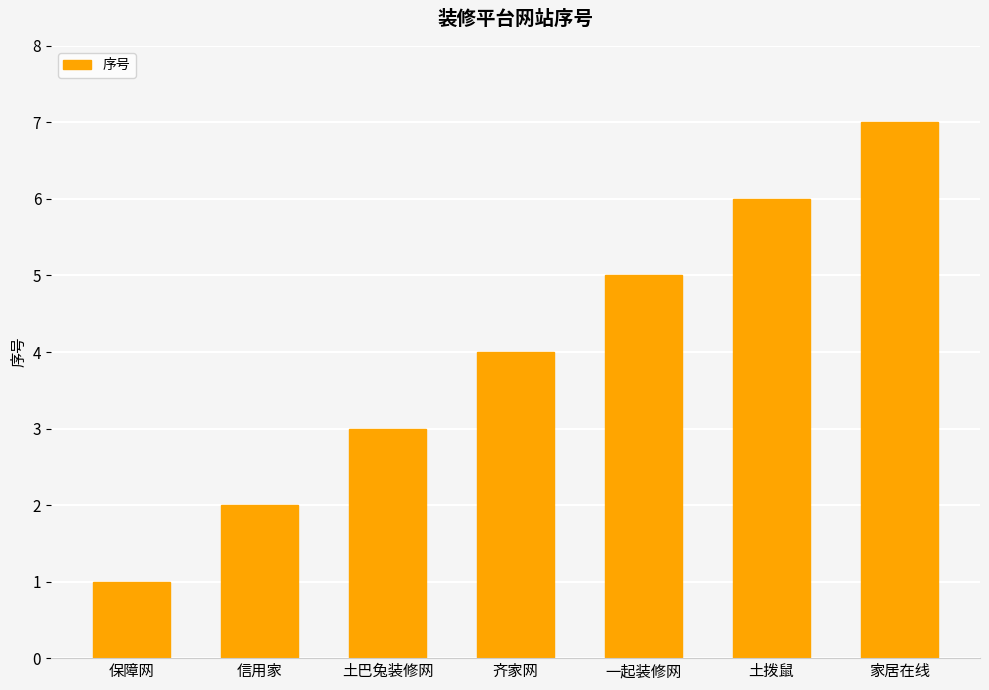

List the labels in order of value, largest first.

家居在线, 土拨鼠, 一起装修网, 齐家网, 土巴兔装修网, 信用家, 保障网